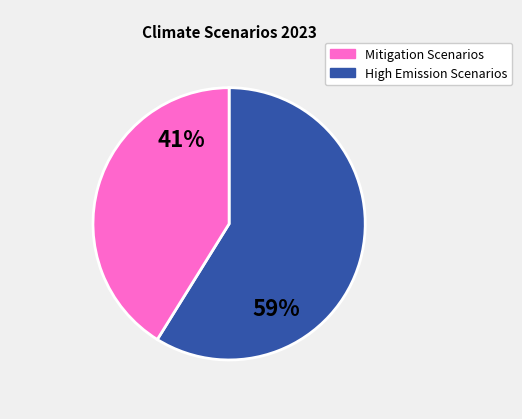

To the nearest percent, what is the difference between the largest and smallest slice percentages?

18%